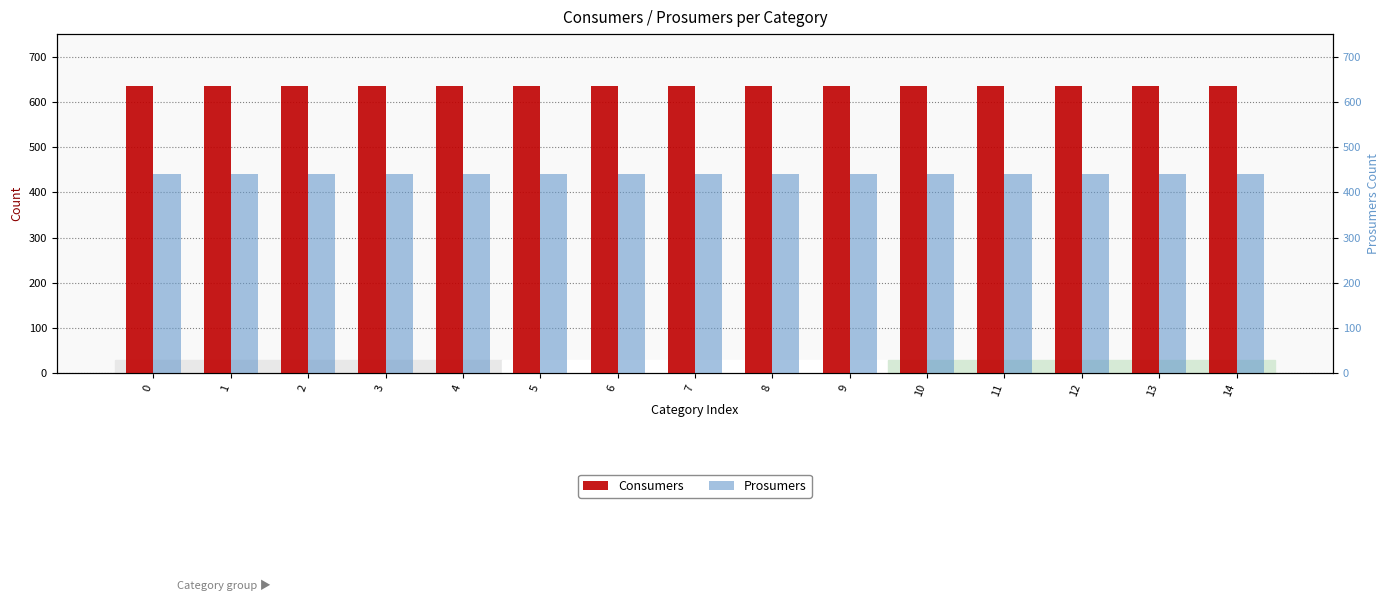

List the series in order of their peak value, lowest first.

Prosumers, Consumers